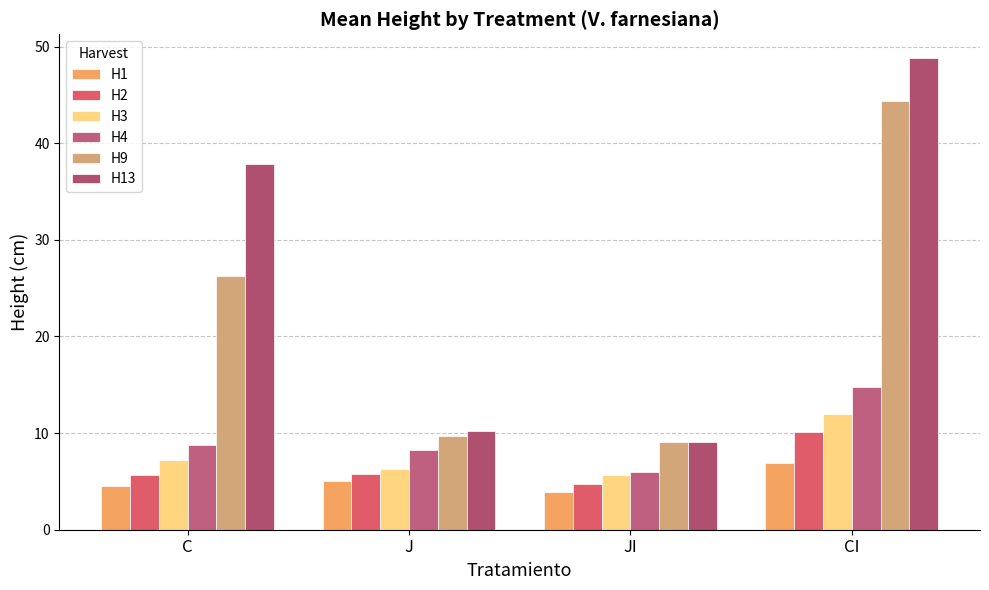

Is it true that H13 equals 9.1 at JI?

True